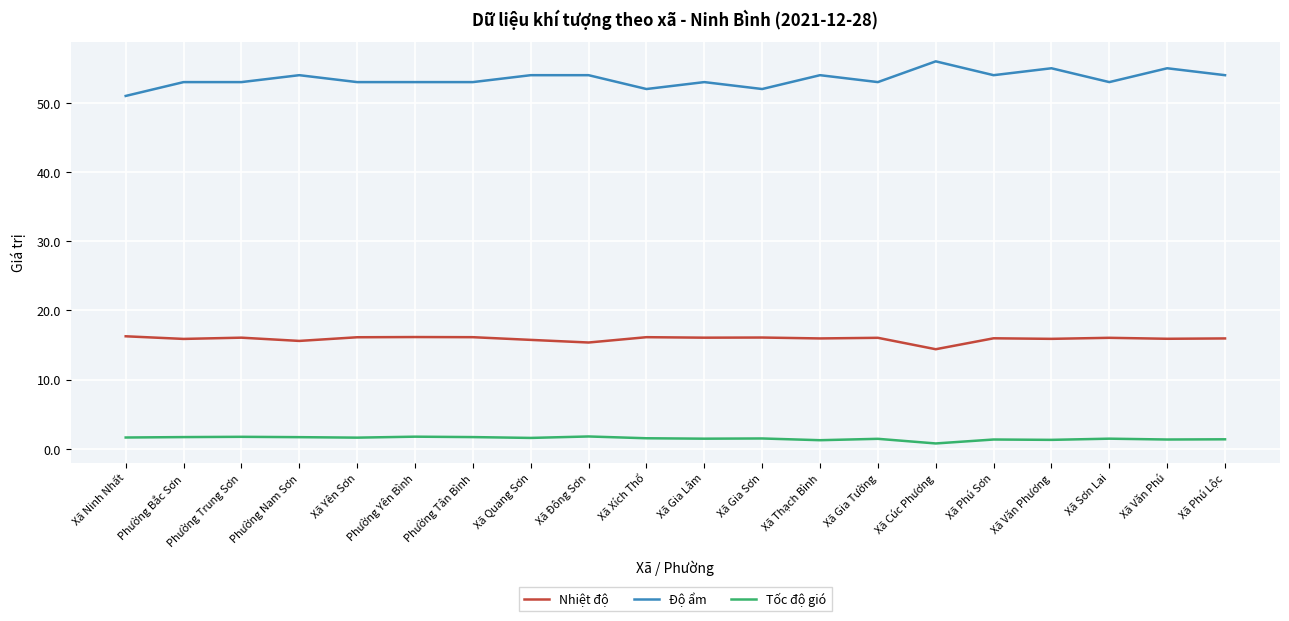

Which series has the largest range (max minus min)?

Độ ẩm